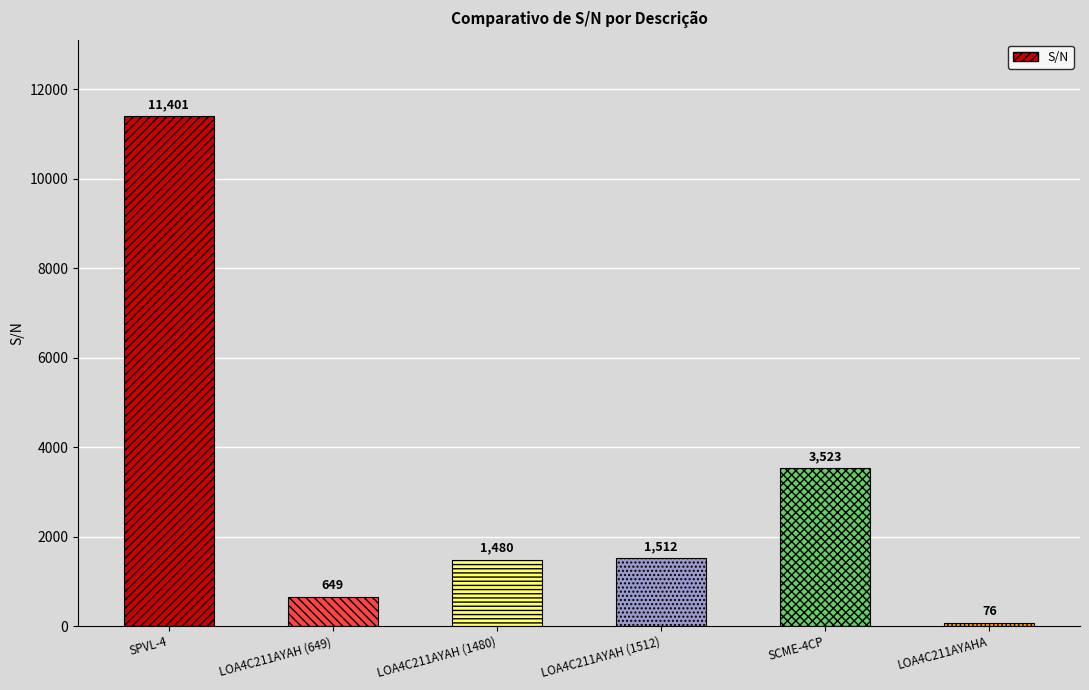

What is the change in value from LOA4C211AYAH (649) to LOA4C211AYAH (1480)?

+831